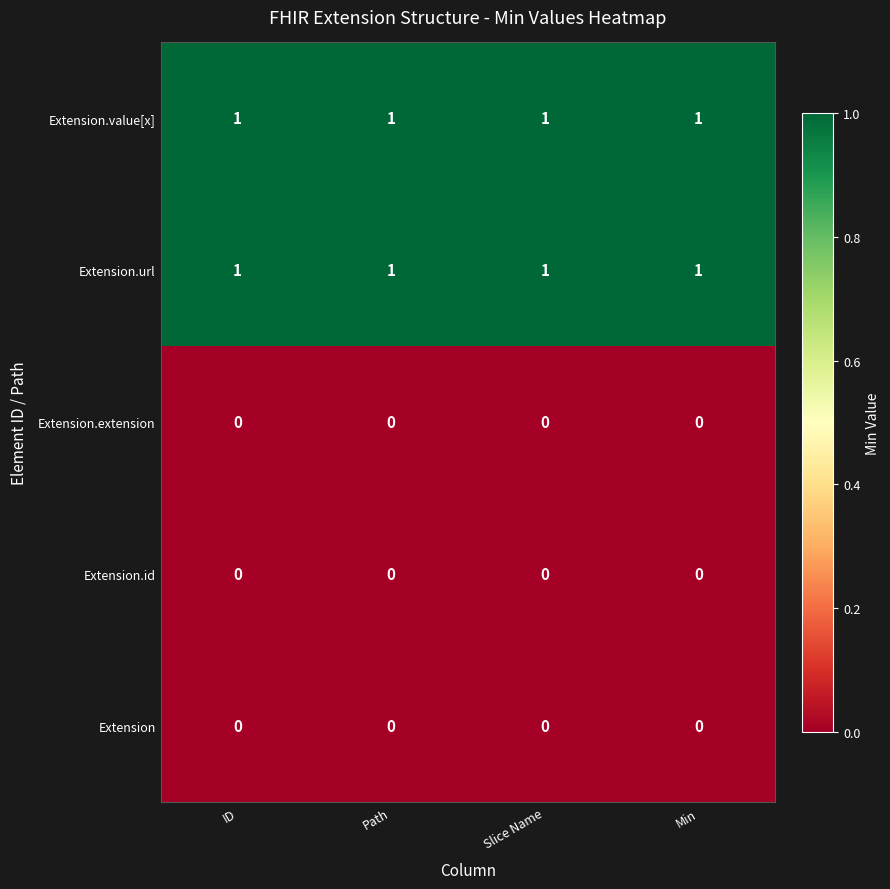

What is the sum of all Extension.url values?

4